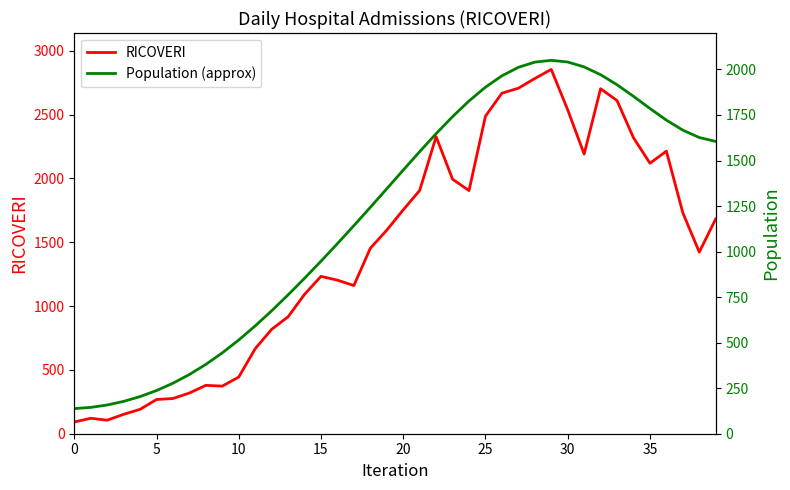

Is the value of RICOVERI at 17 greater than the value of Population (approx) at 23?

No